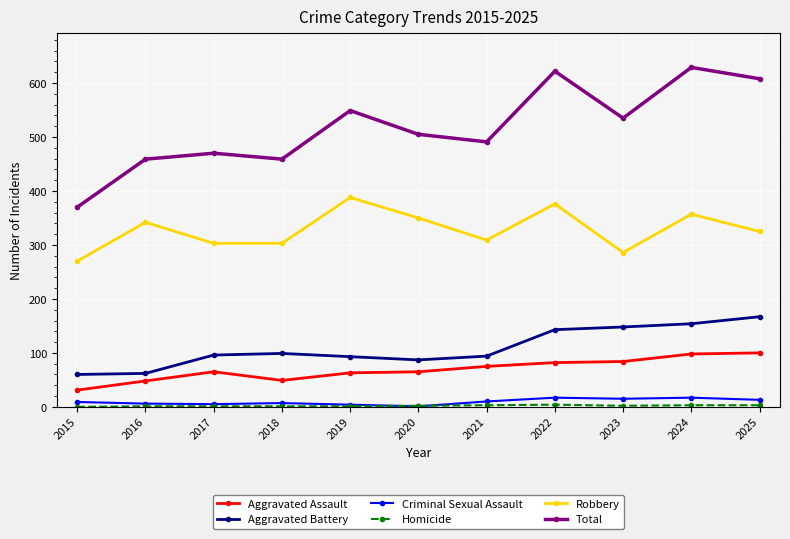

What is the value of the Robbery point at the 2nd from the left?

342